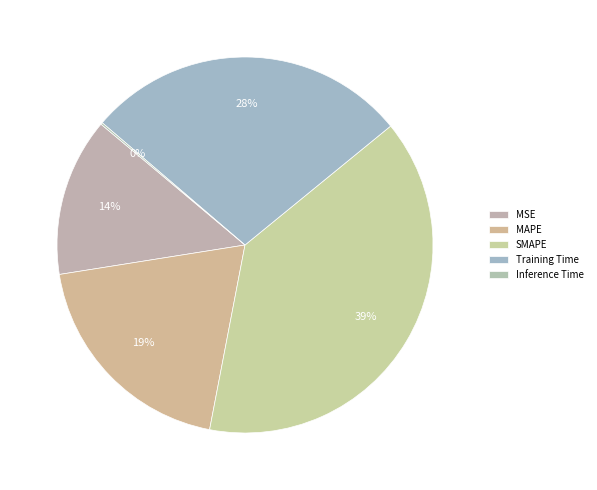

Count the number of slices in the pie.

5